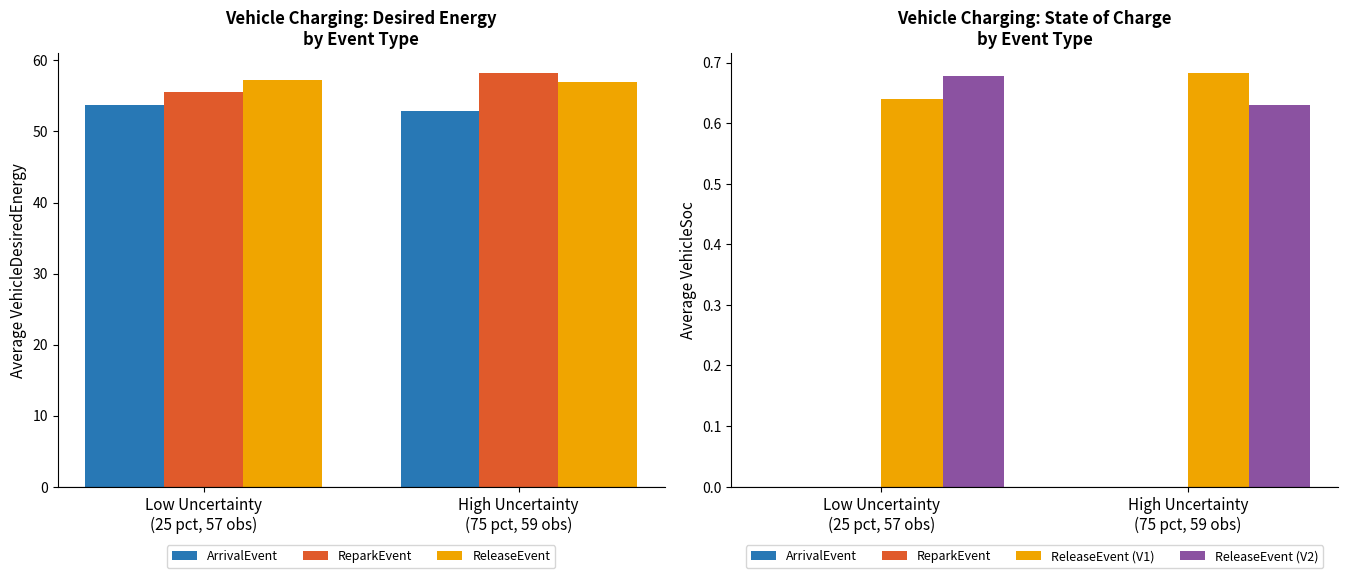

What is the label of the 2nd bar from the left?

High Uncertainty
(75 pct, 59 obs)